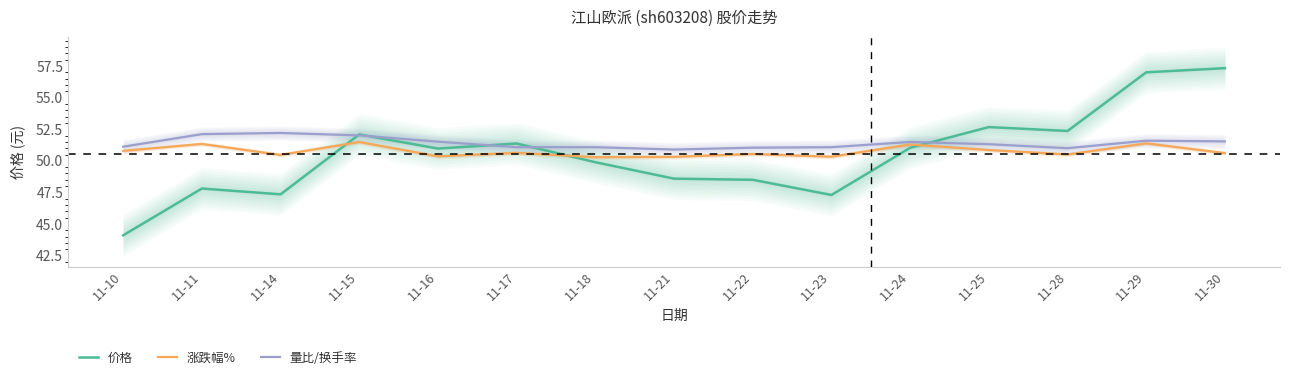

What is the maximum value shown in the chart?

57.3